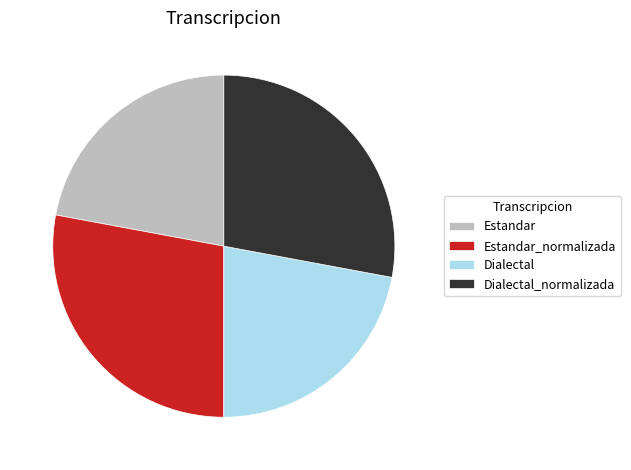

True or false: Estandar accounts for 22% of the total.

True